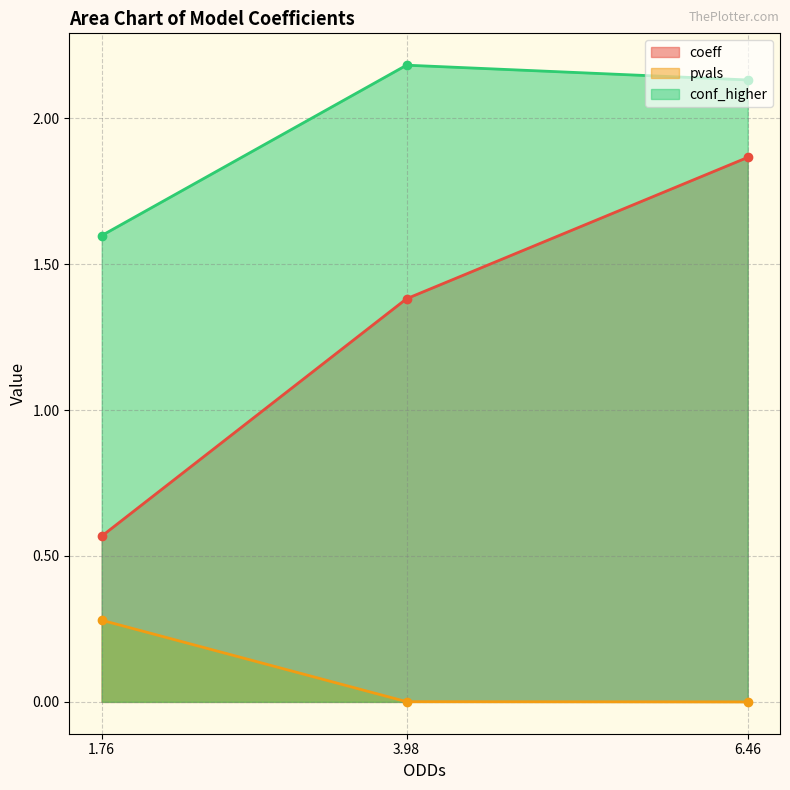

Does the chart have visible grid lines?

Yes